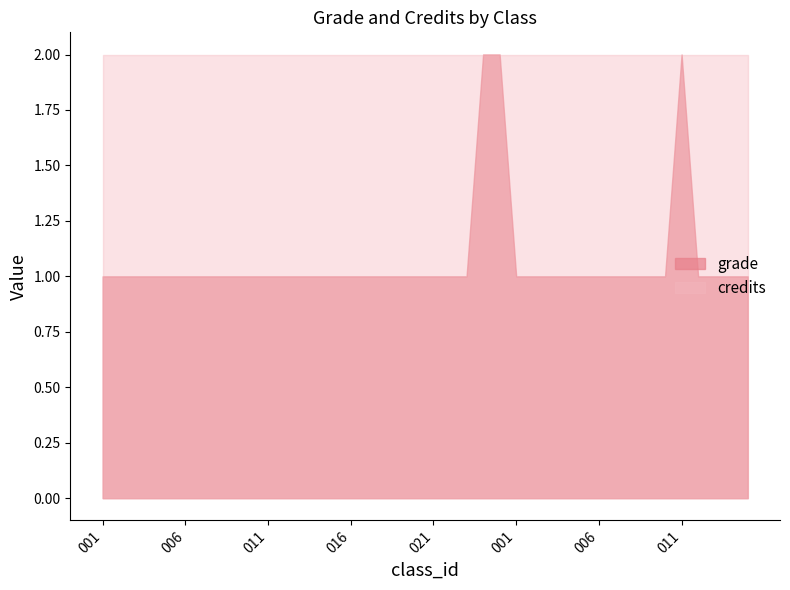

Rank the series at 018 from lowest to highest value.

grade, credits